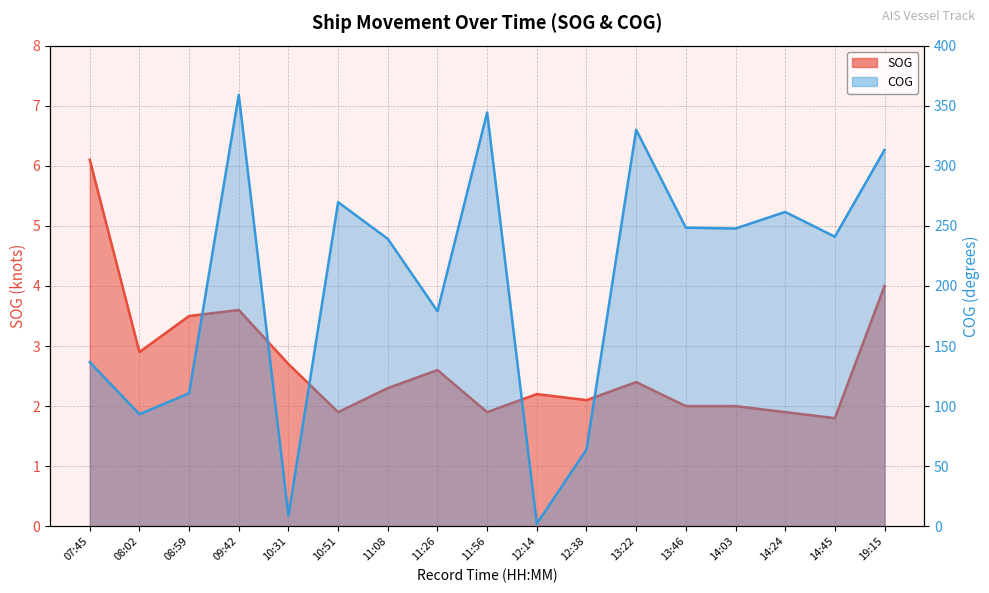

True or false: COG and SOG intersect in this chart.

False